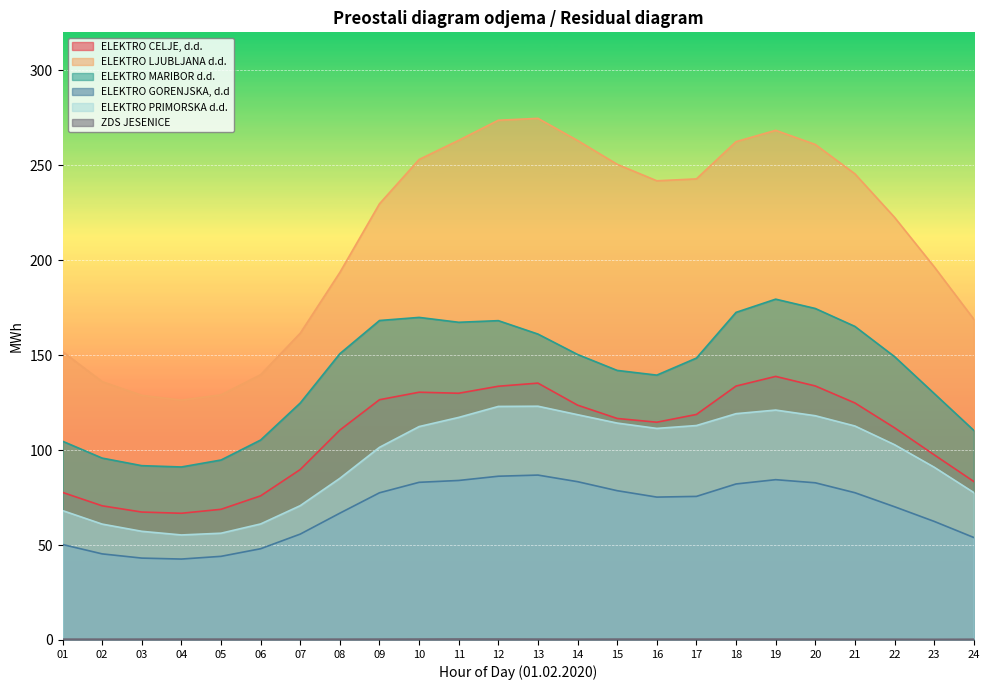

True or false: ELEKTRO LJUBLJANA d.d. has a value of 416.4 at 13.

False